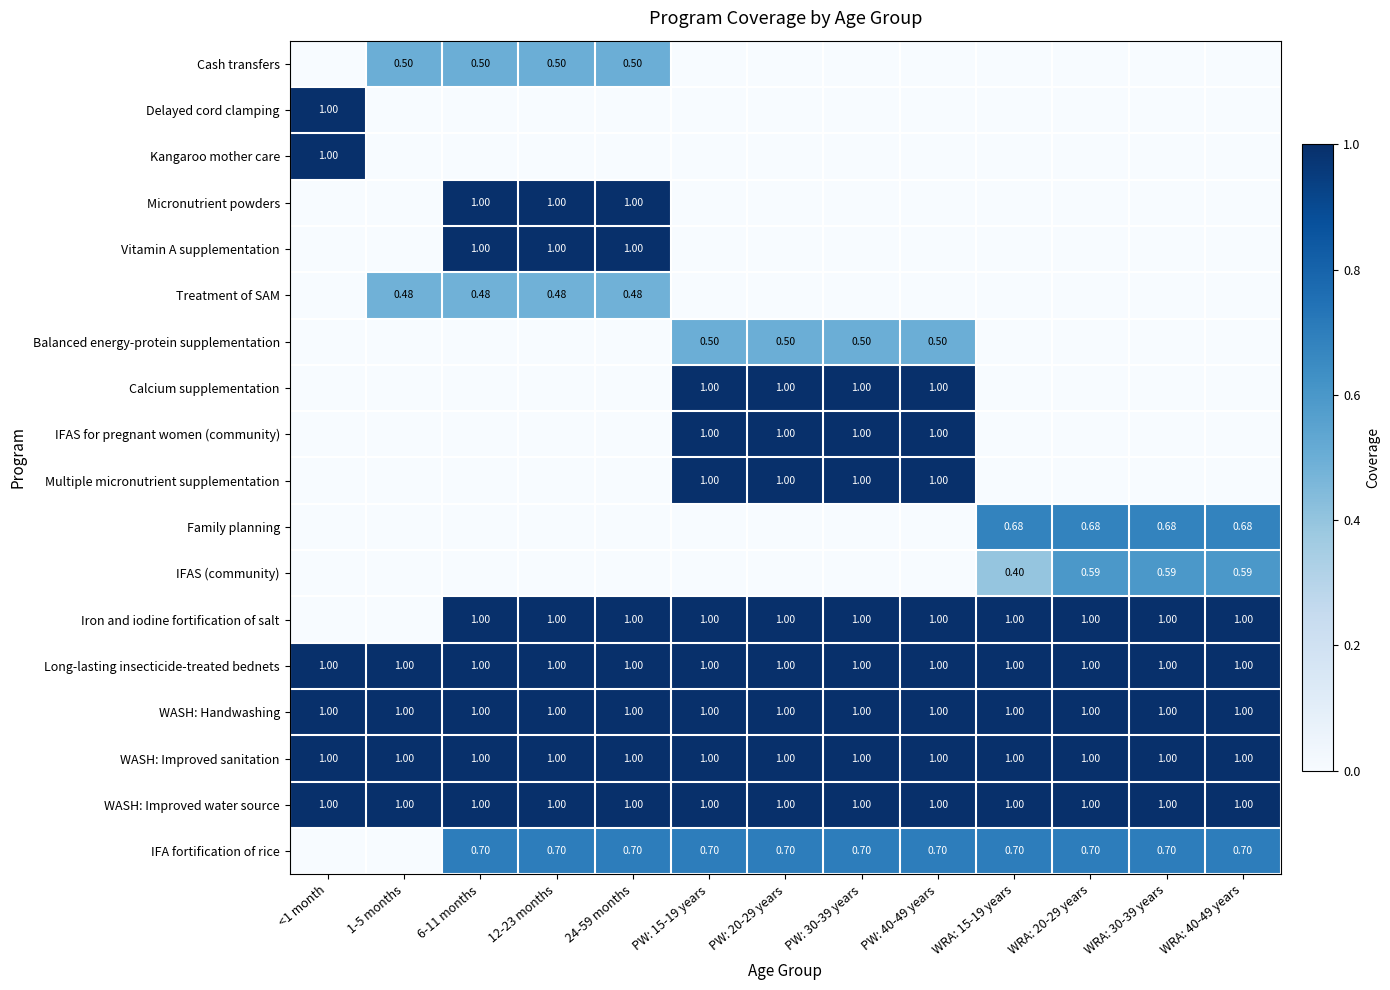

What is the difference between the second highest and minimum values in the Cash transfers series?

0.5